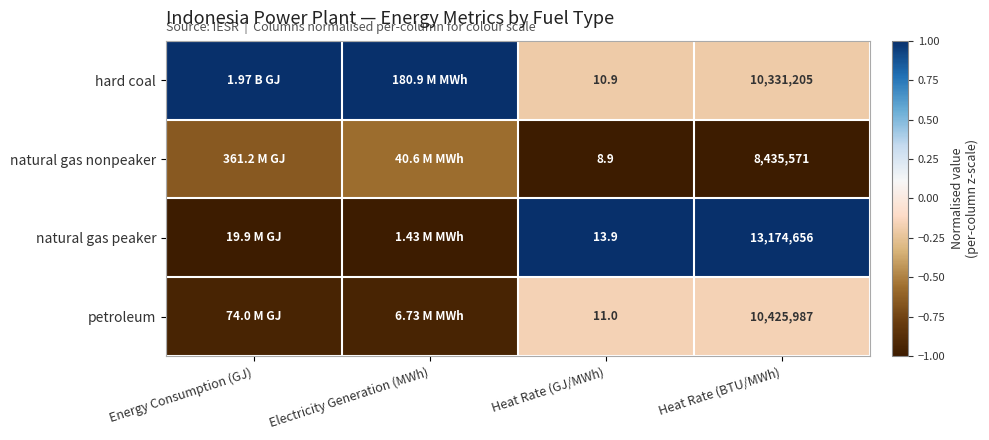

Which series changed the most between Heat Rate (GJ/MWh) and Heat Rate (BTU/MWh)?

natural gas peaker